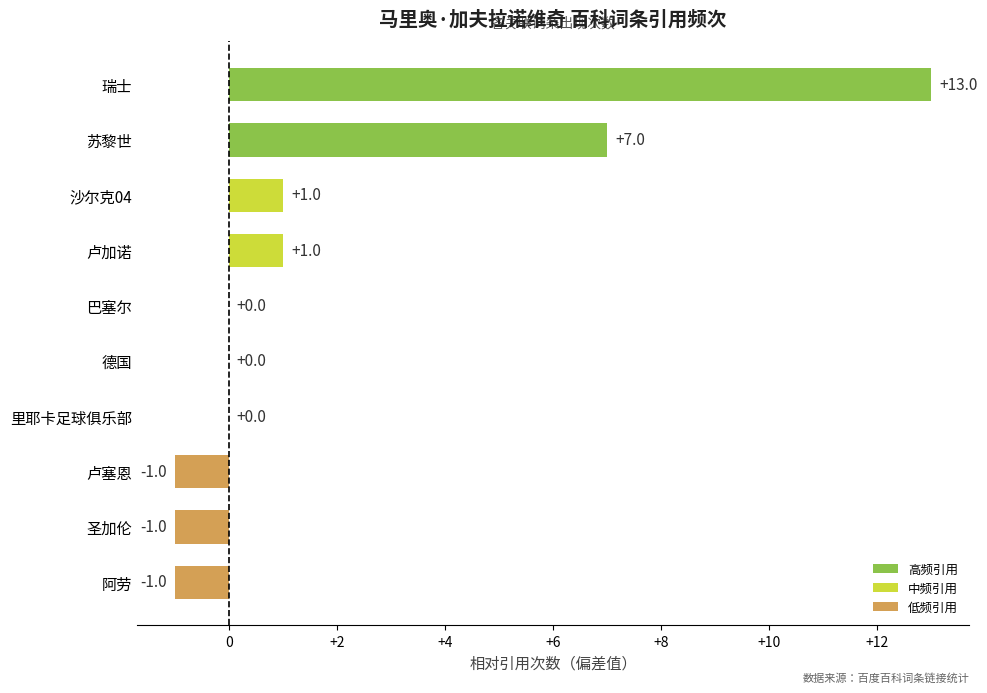

What is the change in value from 卢塞恩 to 沙尔克04?

+2